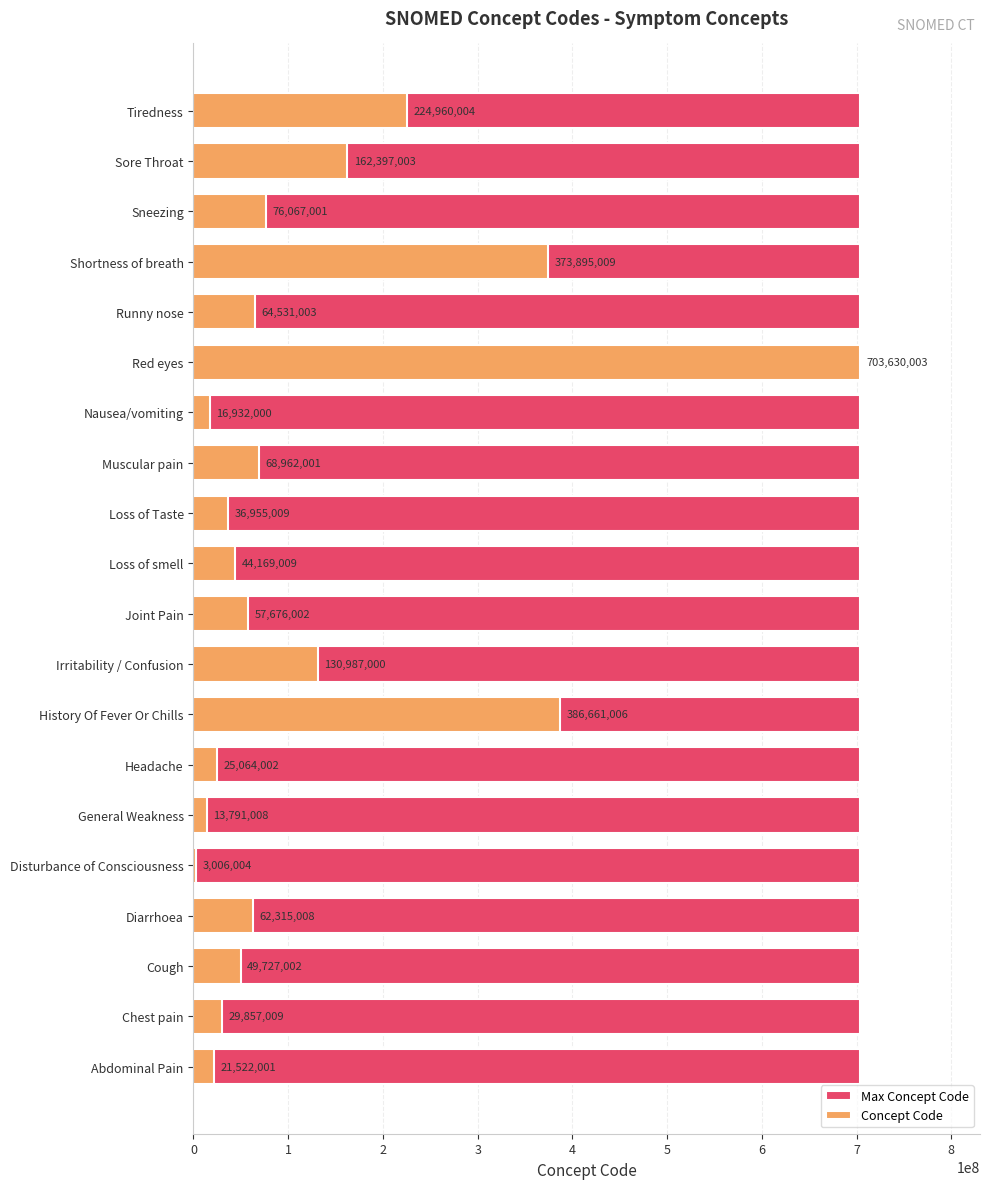

How many data points does each series have?

20